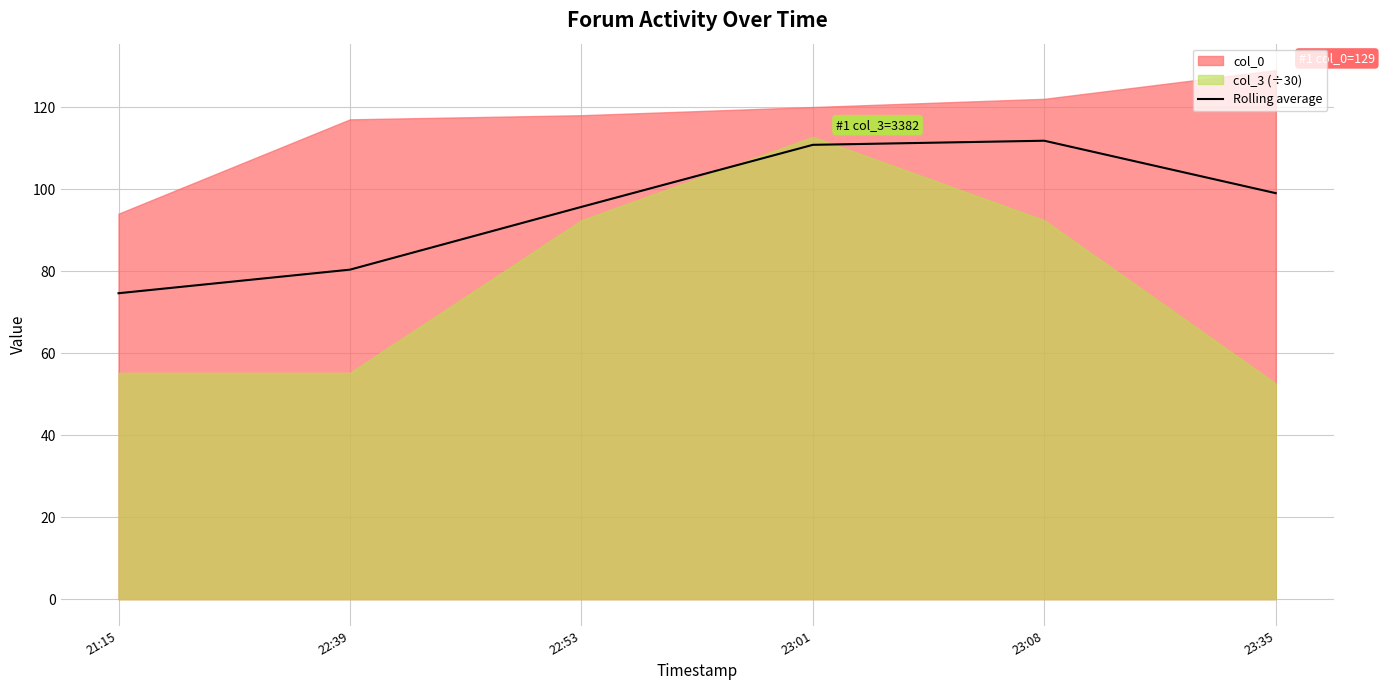

List the labels in order of value, smallest first.

21:15, 22:39, 22:53, 23:35, 23:01, 23:08